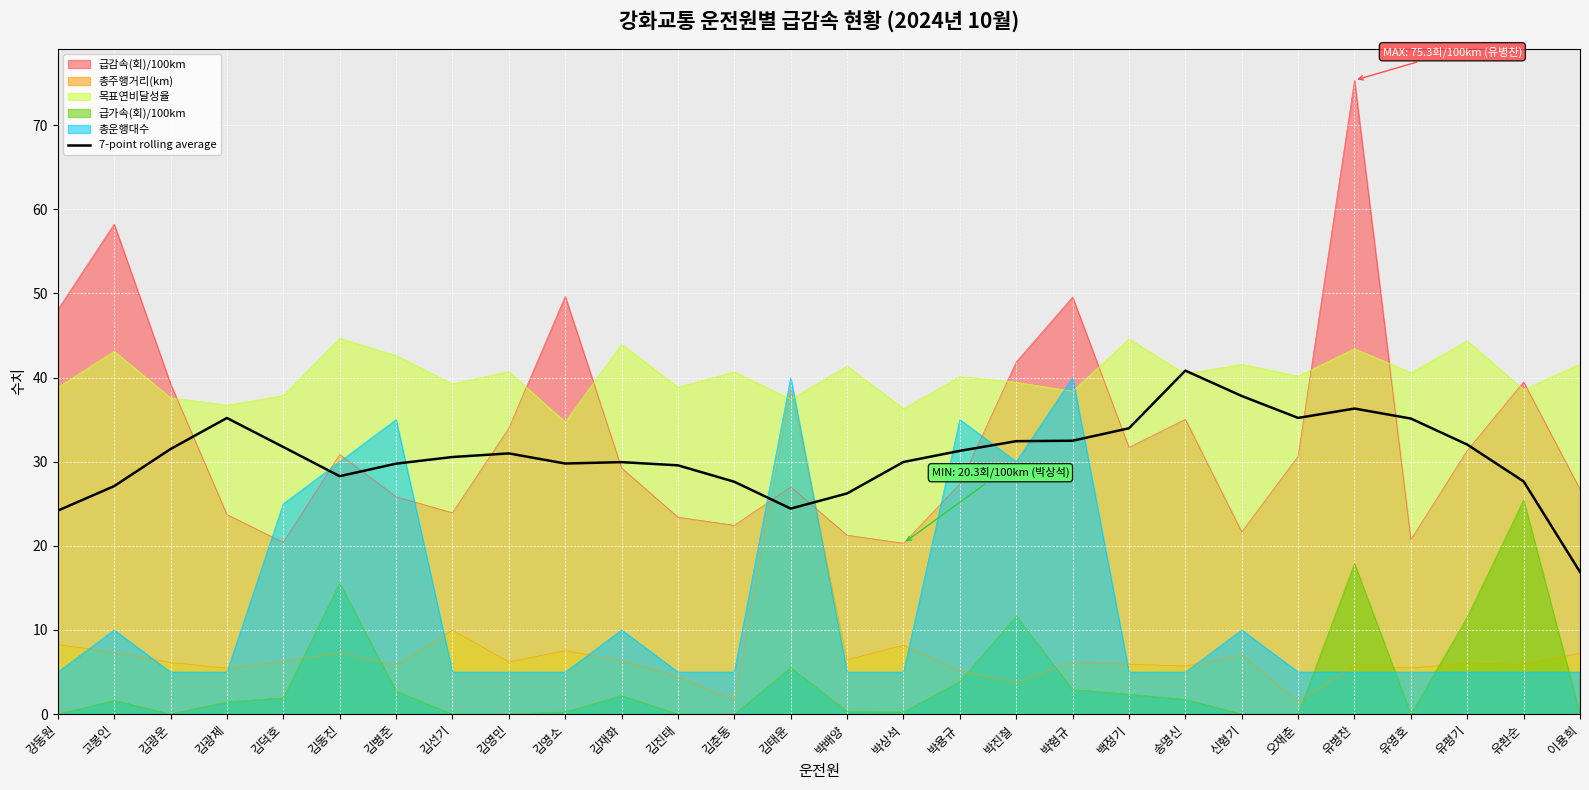

True or false: there are more than 2 points higher than both neighbors.

True